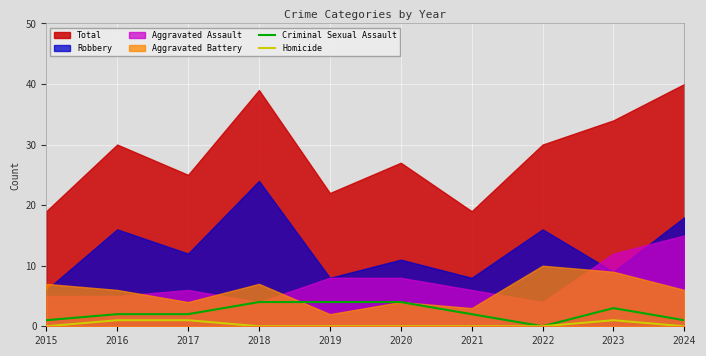

What is the sum of all Criminal Sexual Assault values?

23